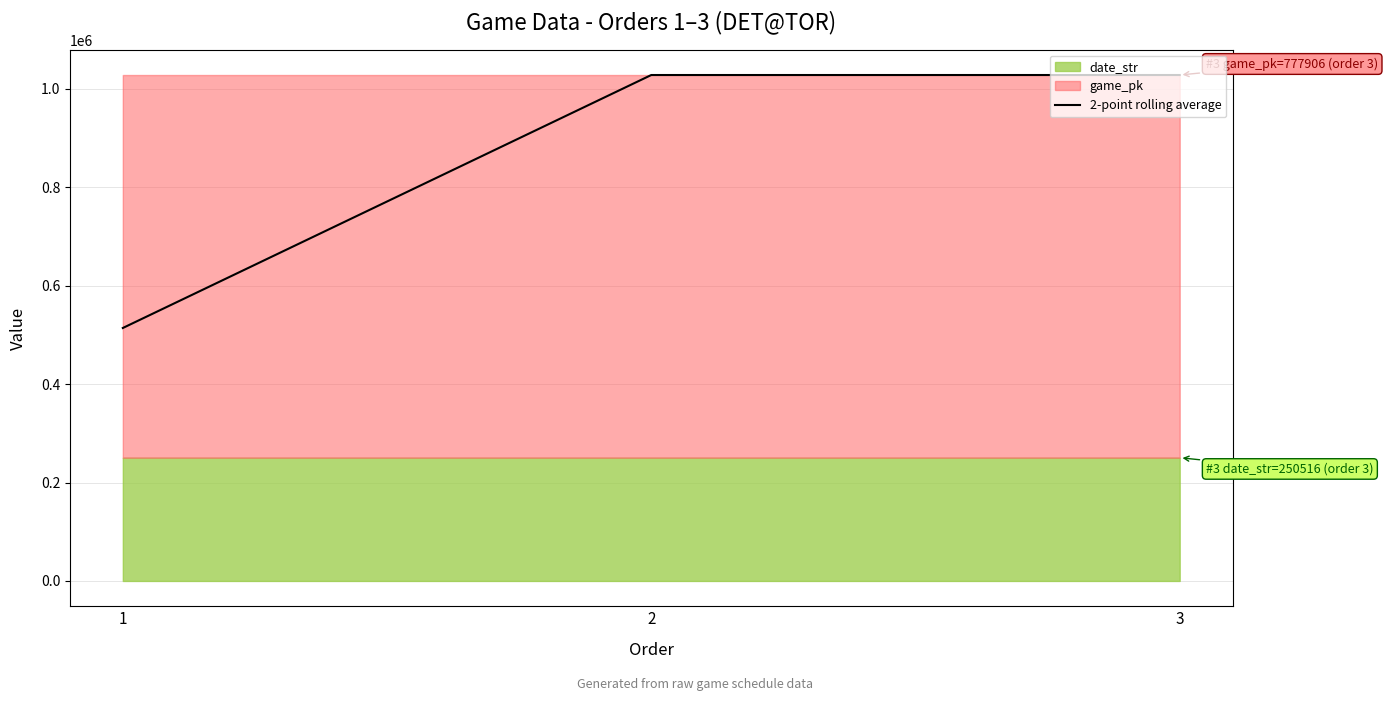

Where does the data first go above 1028396?

3